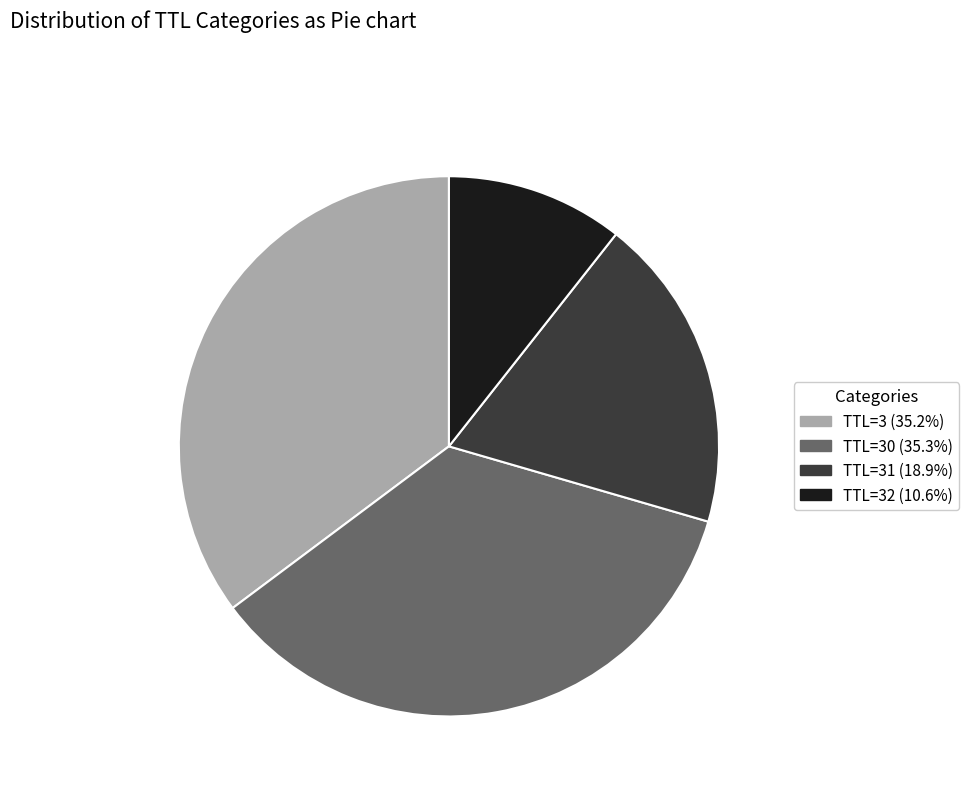

Does any single category account for the majority?

No